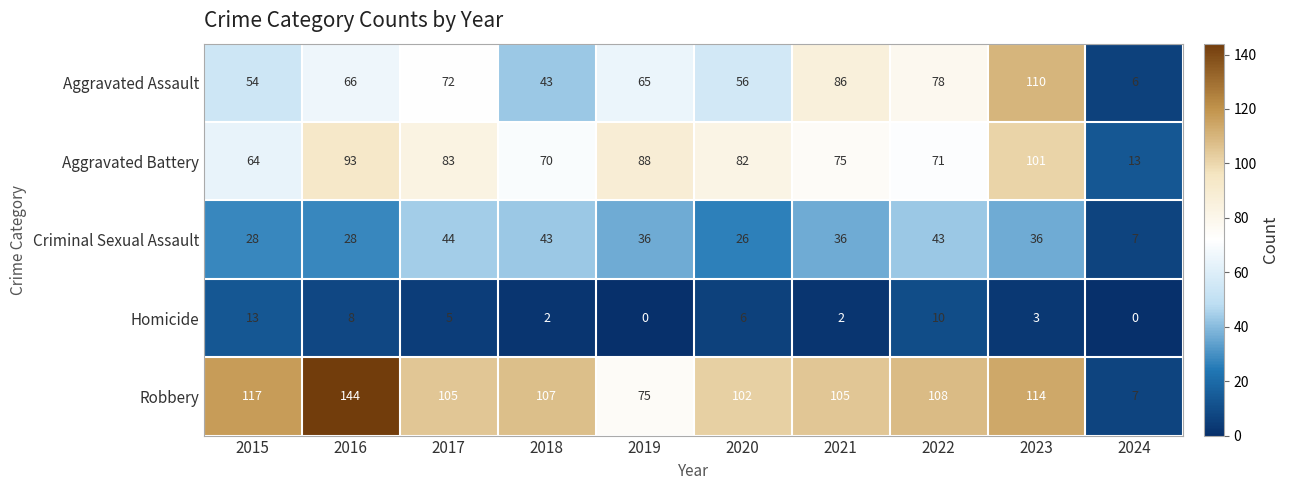

Is it true that Robbery equals 3 at 2024?

False